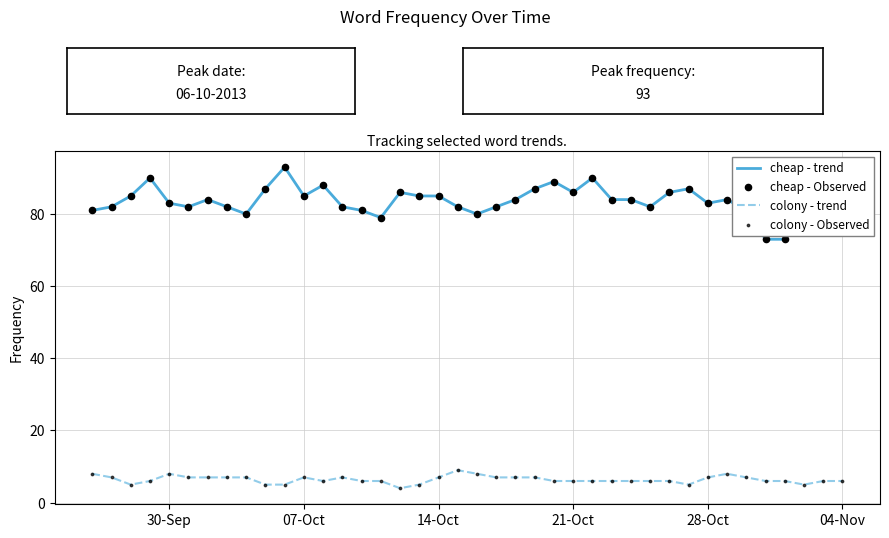

At how many categories does at least one series exceed 55?

40